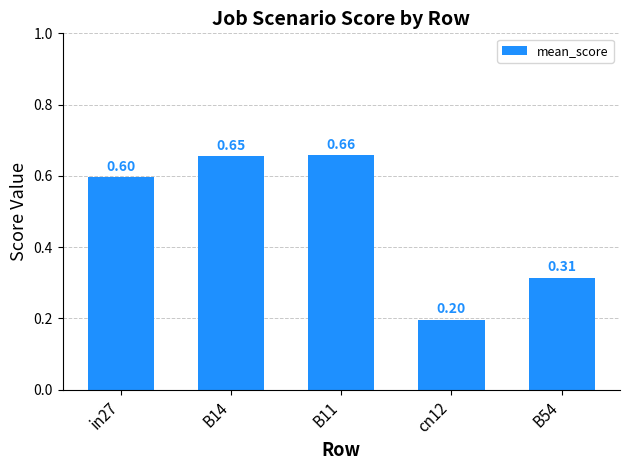

Which has a higher value, B54 or cn12?

B54